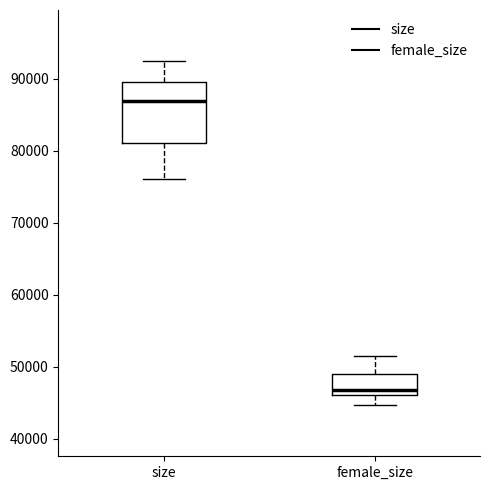

Comparing the boxes themselves (not the whiskers), which one is the tallest?

size